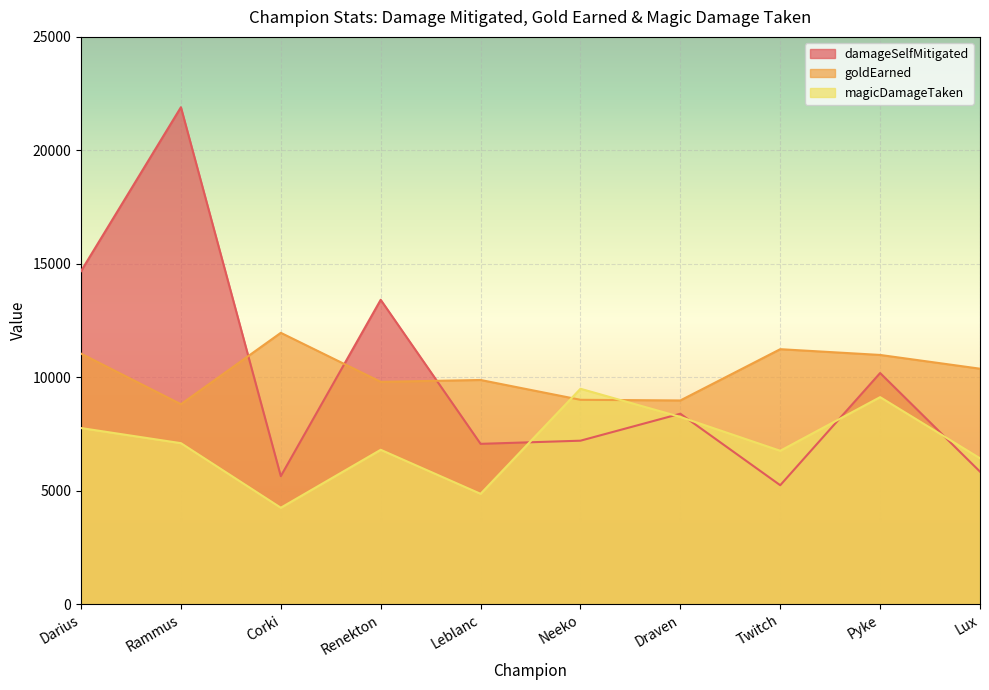

How many lines are shown in the chart?

3